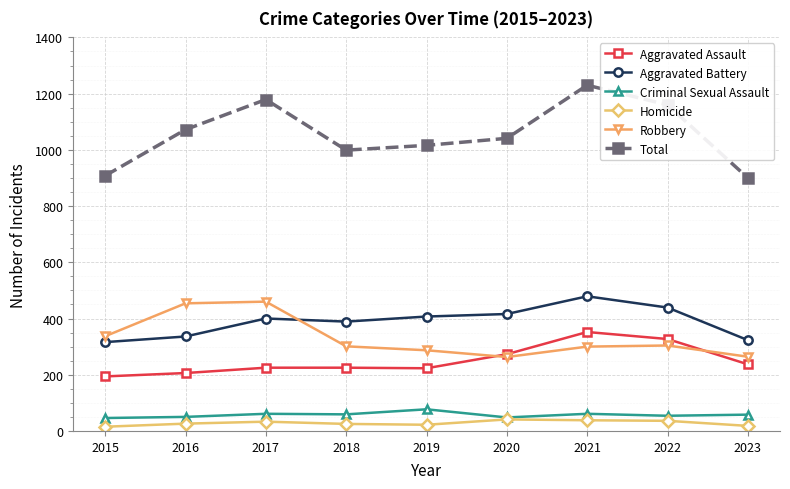

Which series changed the most between 2021 and 2023?

Total